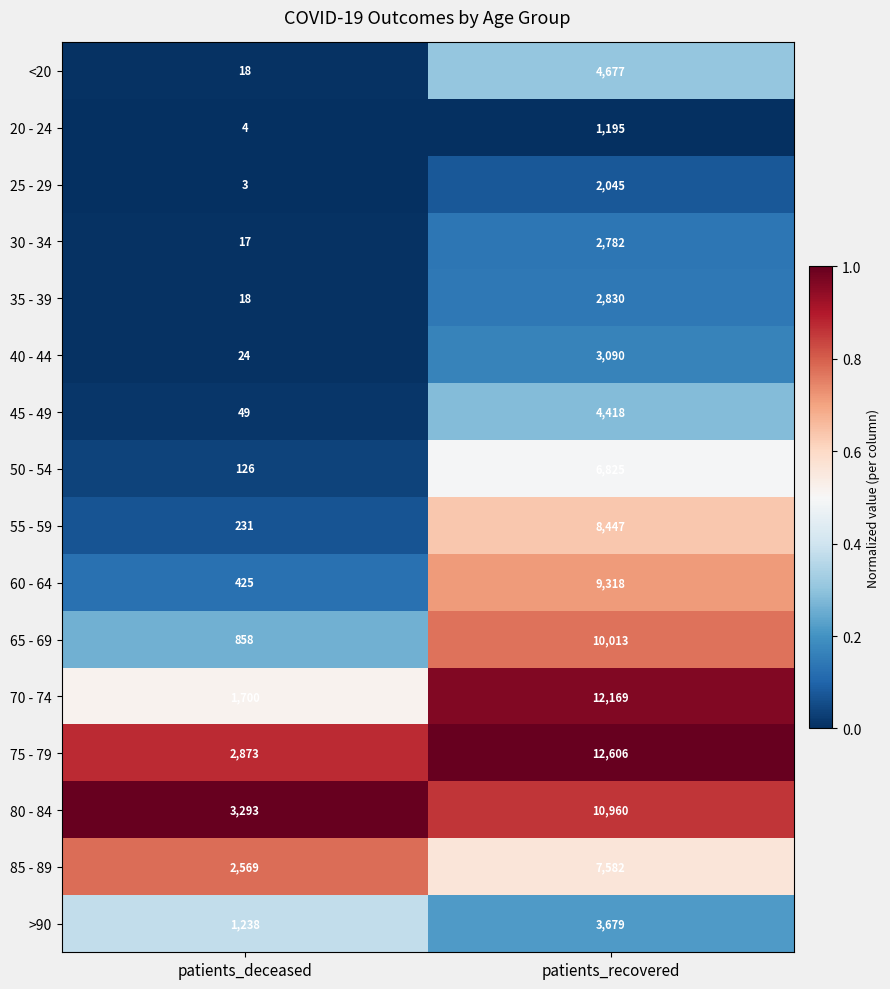

Which series has the widest spread of values?

70 - 74